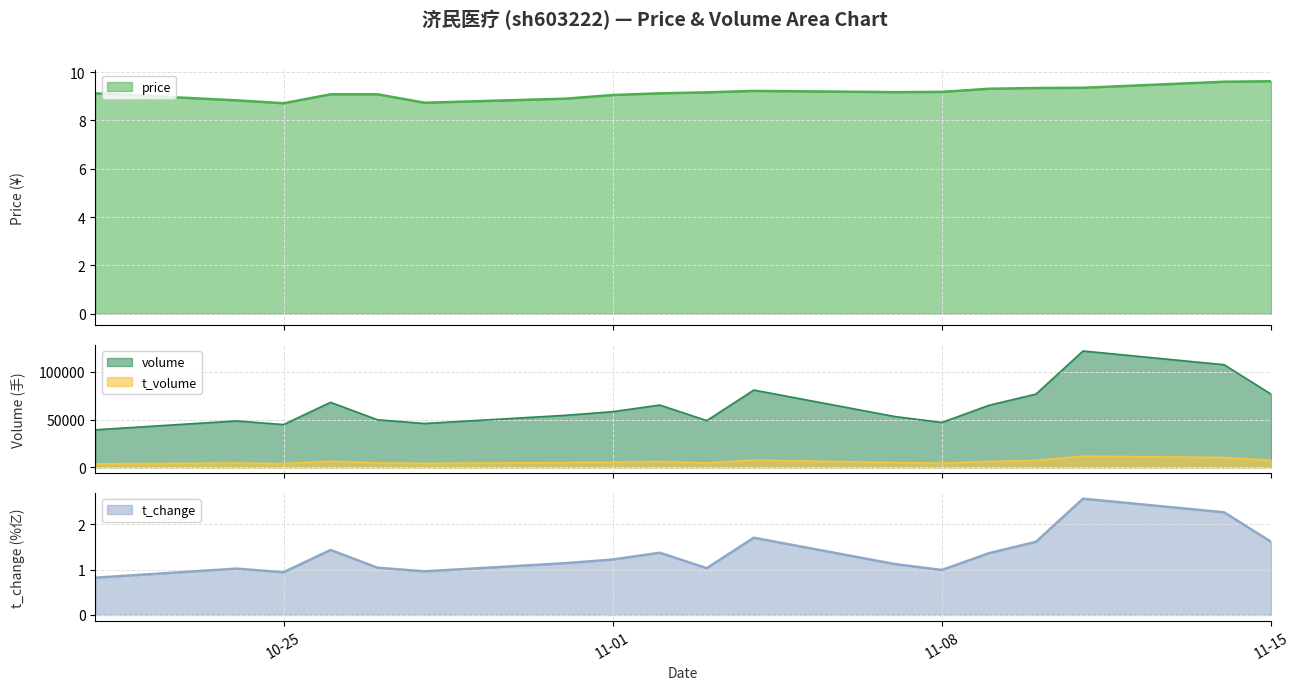

What is the difference between the highest and lowest values at 2022-10-28?

45911.0